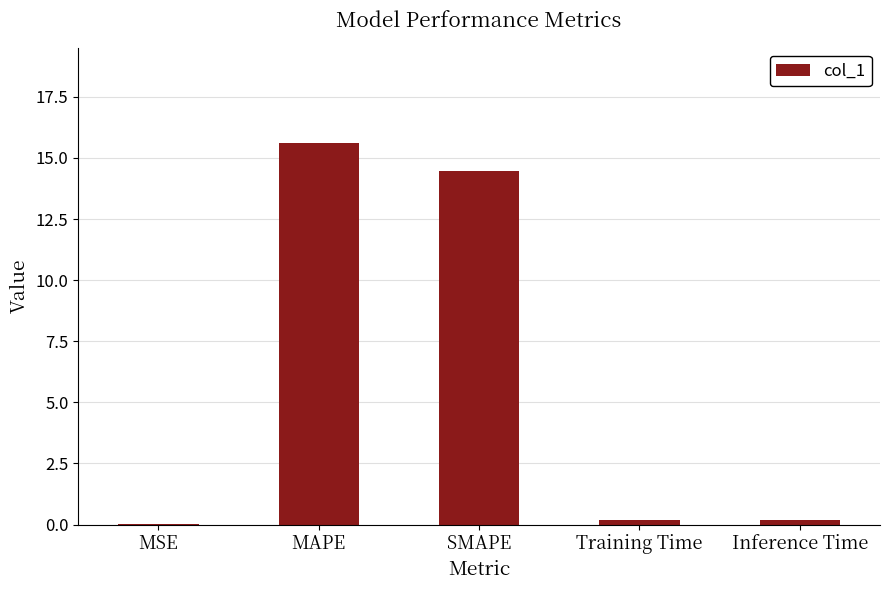

What is the average value?

6.1